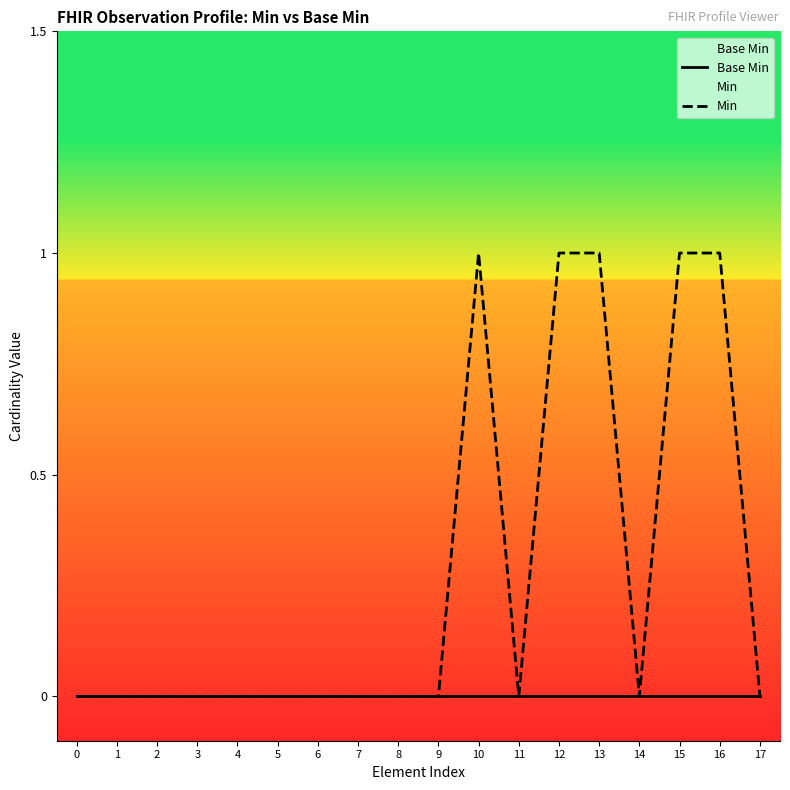

Count the number of categories in the chart.

18